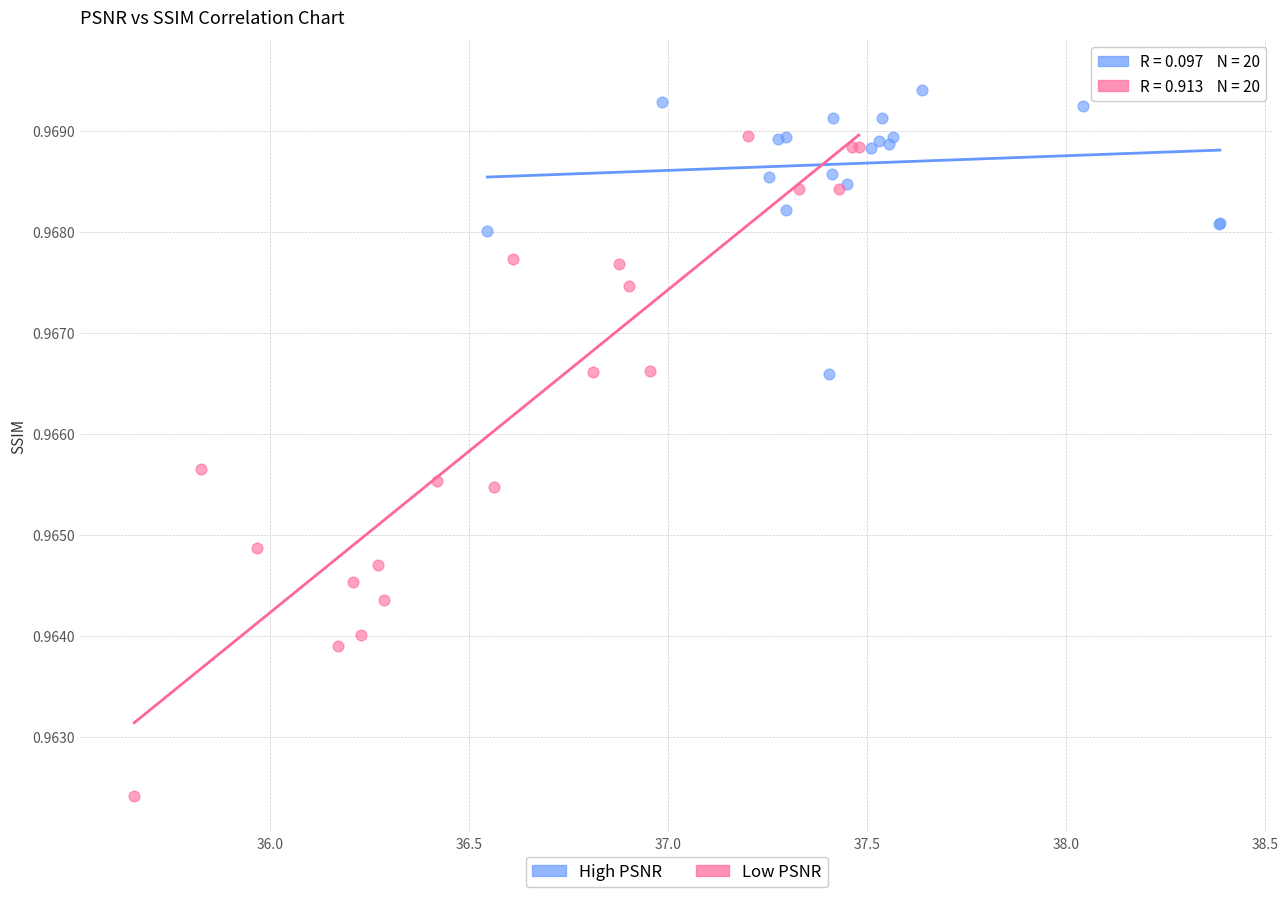

Which series reaches the maximum Y coordinate?

High PSNR